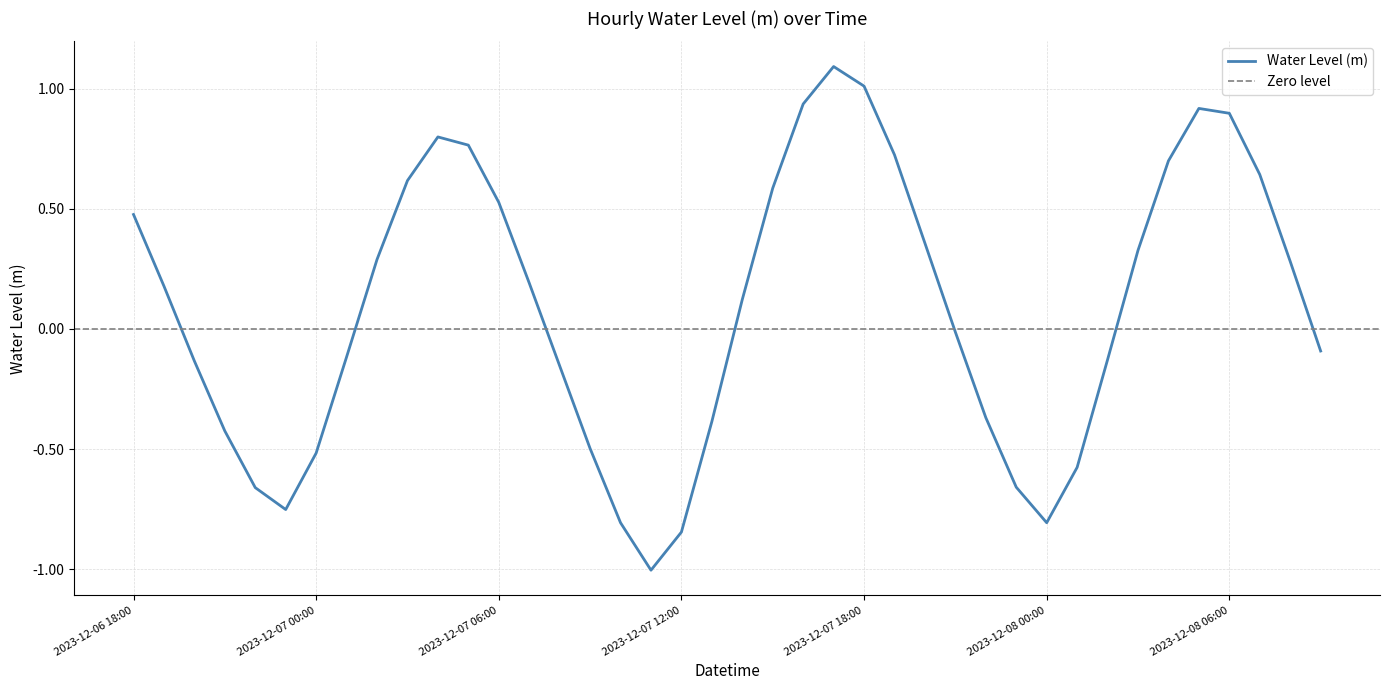

Is this an area chart (filled region under the line)?

No